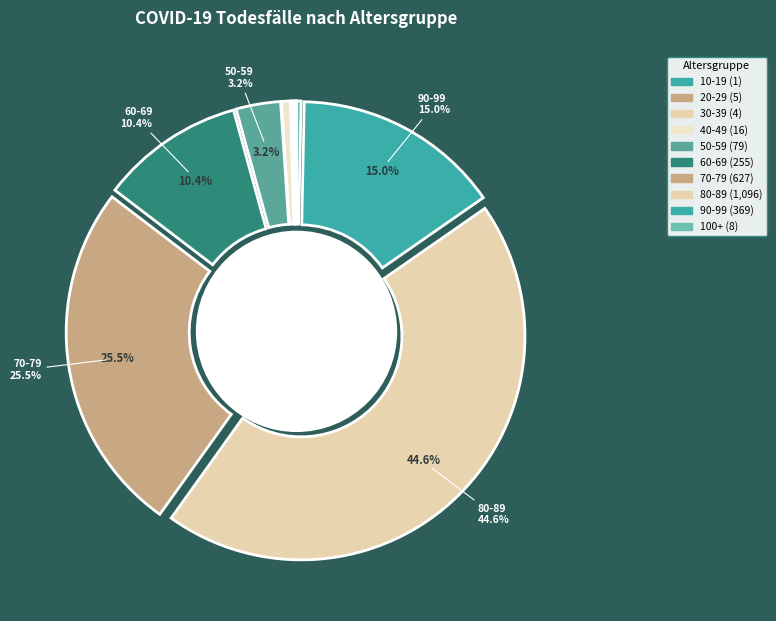

Do 100+ and 40-49 together represent more than half of the pie?

No